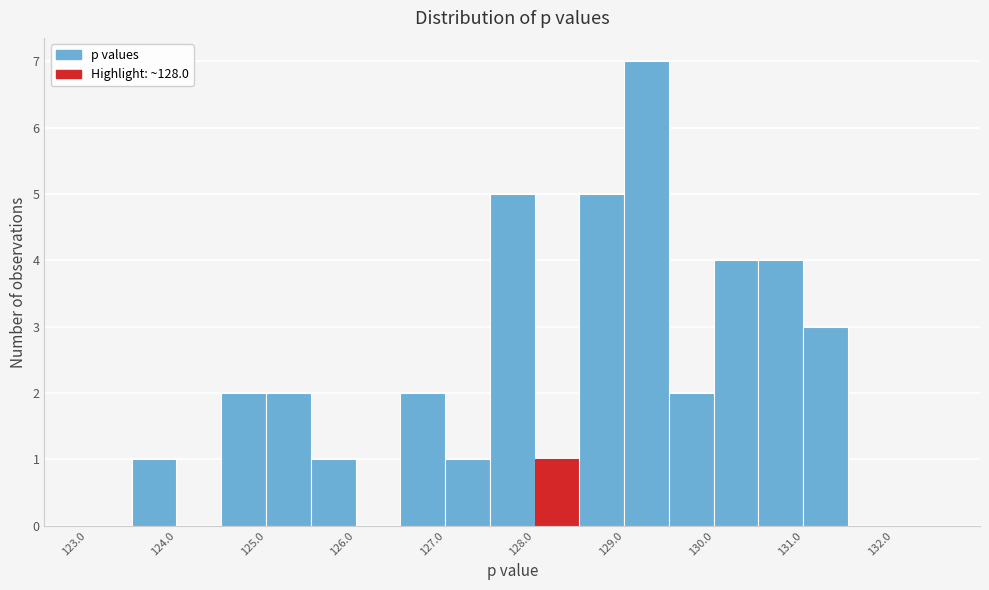

Over which range of the x-axis is the bar tallest?

129.0 to 129.5